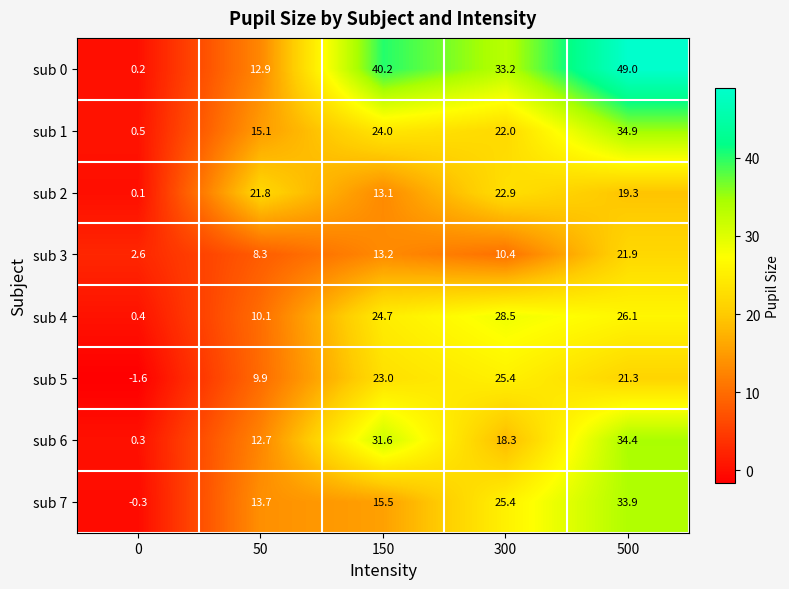

Is it true that sub 5 equals 23.0 at 150?

True